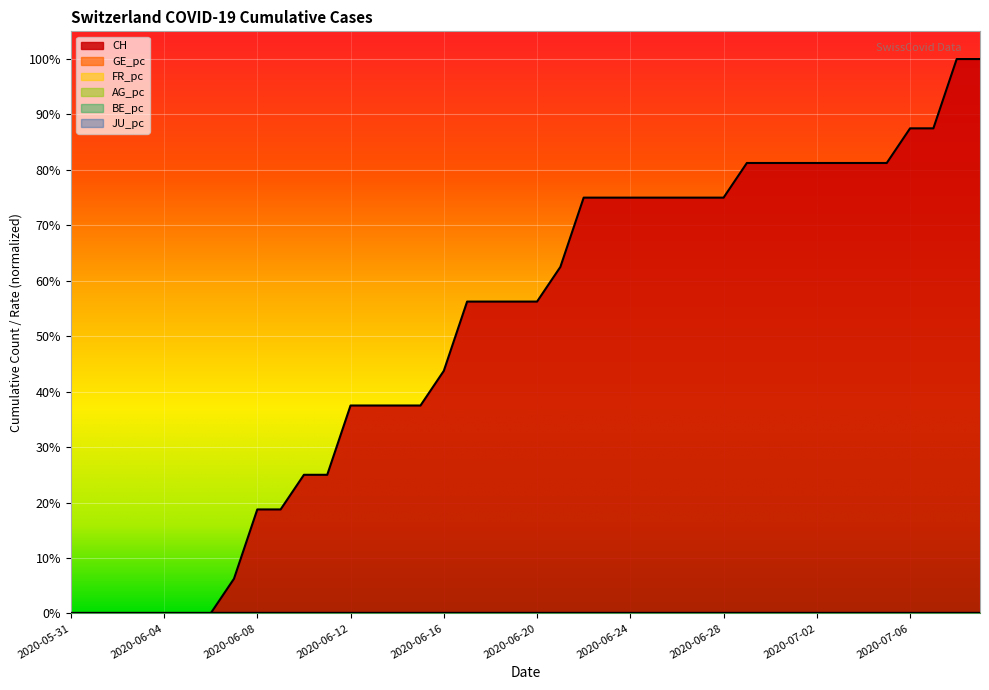

Reading right to left, extract all data points from this chart.

CH: 100.0	100.0	87.5	87.5	81.2	81.2	81.2	81.2	81.2	81.2	81.2	75.0	75.0	75.0	75.0	75.0	75.0	75.0	62.5	56.2	56.2	56.2	56.2	43.8	37.5	37.5	37.5	37.5	25.0	25.0	18.8	18.8	6.2	0.0	0.0	0.0	0.0	0.0	0.0	0.0
GE_pc: 0.0	0.0	0.0	0.0	0.0	0.0	0.0	0.0	0.0	0.0	0.0	0.0	0.0	0.0	0.0	0.0	0.0	0.0	0.0	0.0	0.0	0.0	0.0	0.0	0.0	0.0	0.0	0.0	0.0	0.0	0.0	0.0	0.0	0.0	0.0	0.0	0.0	0.0	0.0	0.0
FR_pc: 0.0	0.0	0.0	0.0	0.0	0.0	0.0	0.0	0.0	0.0	0.0	0.0	0.0	0.0	0.0	0.0	0.0	0.0	0.0	0.0	0.0	0.0	0.0	0.0	0.0	0.0	0.0	0.0	0.0	0.0	0.0	0.0	0.0	0.0	0.0	0.0	0.0	0.0	0.0	0.0
AG_pc: 0.0	0.0	0.0	0.0	0.0	0.0	0.0	0.0	0.0	0.0	0.0	0.0	0.0	0.0	0.0	0.0	0.0	0.0	0.0	0.0	0.0	0.0	0.0	0.0	0.0	0.0	0.0	0.0	0.0	0.0	0.0	0.0	0.0	0.0	0.0	0.0	0.0	0.0	0.0	0.0